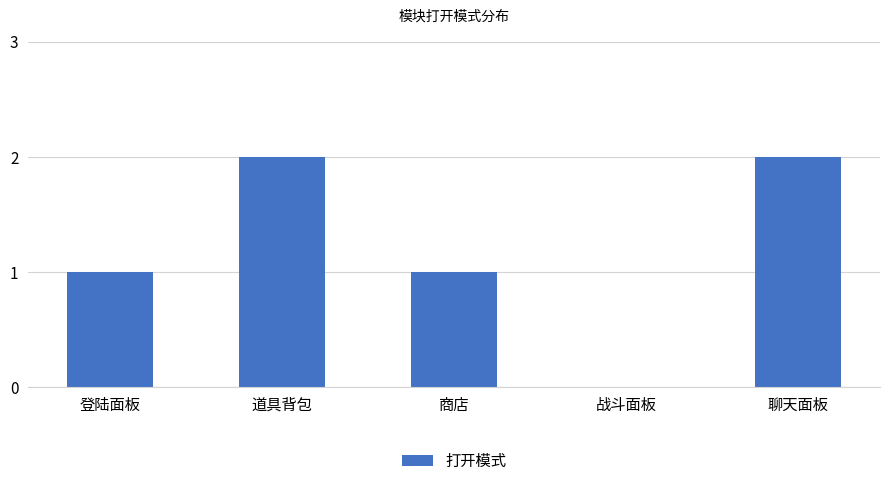

What is the sum of all values?

6